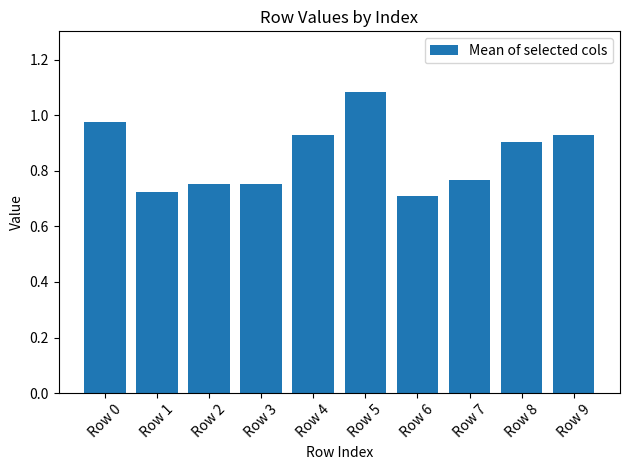

Where is the data nearest to the value 0?

Row 6